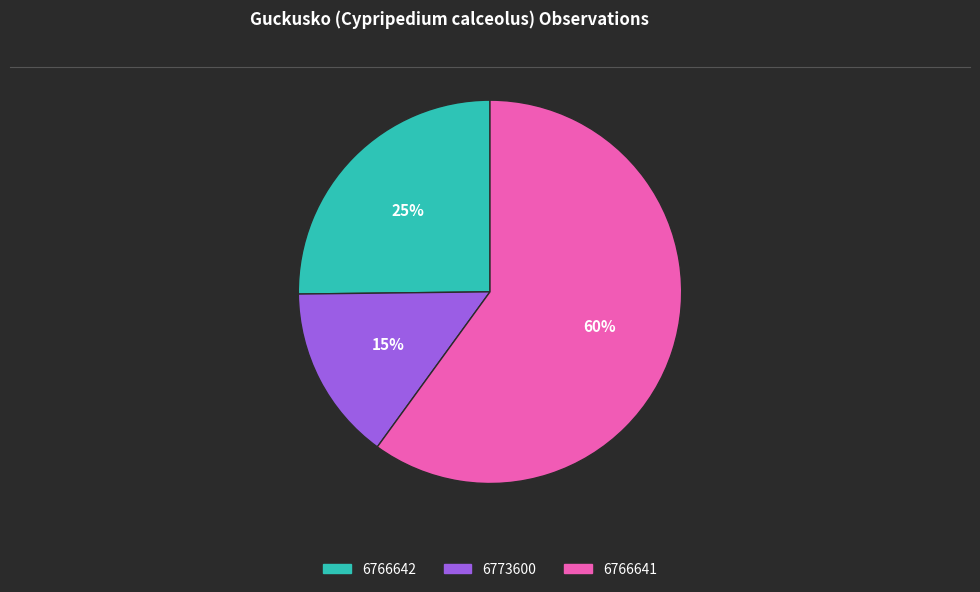

True or false: 6766642 accounts for 25% of the total.

True